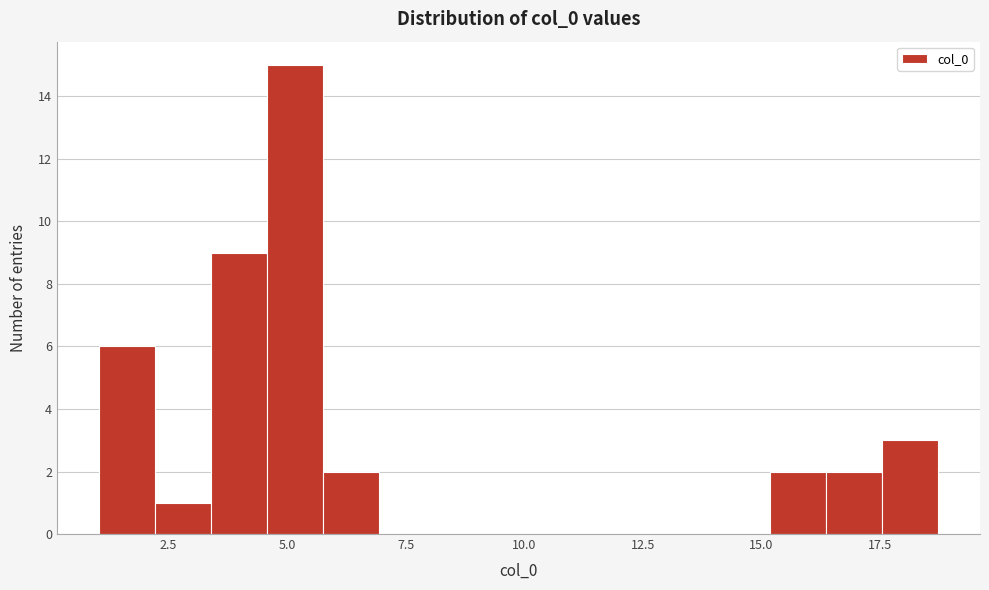

Read against the x-axis, roughly where is the centre of the tallest bar?

5.0